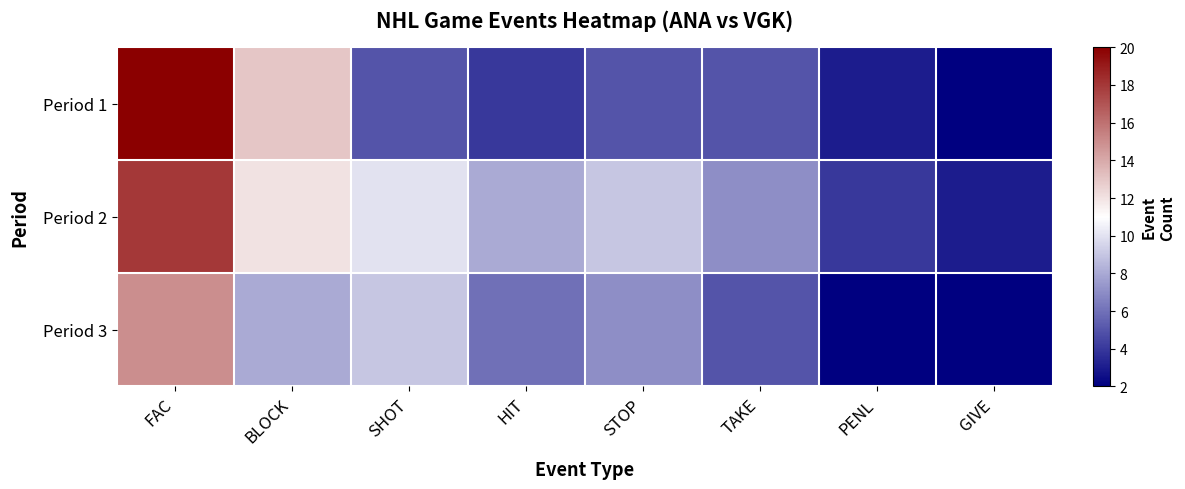

At how many categories does at least one series exceed 6?

6